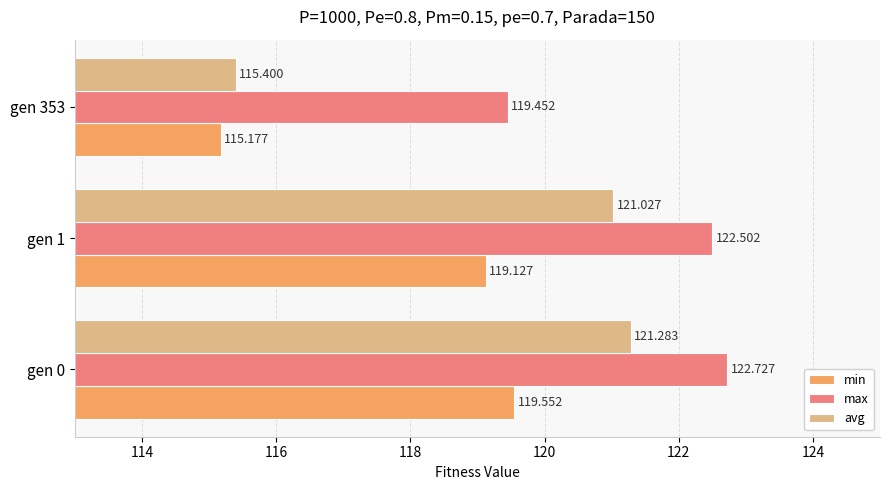

Which category has the lowest value in the avg series?

gen 353